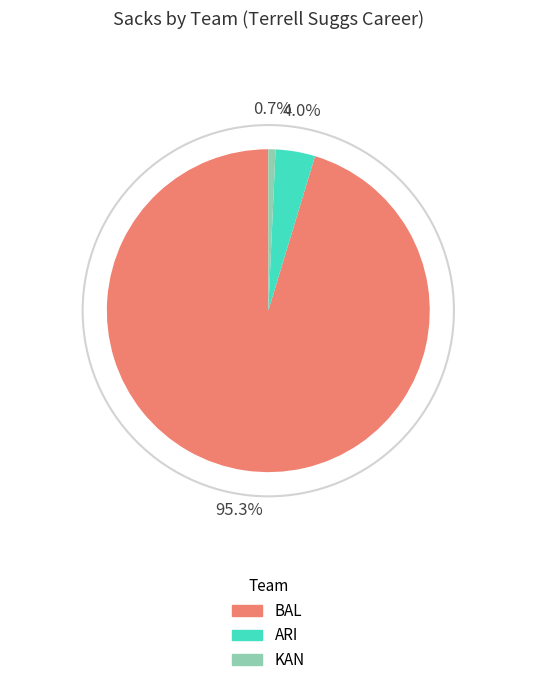

Is there a majority slice in this chart?

Yes